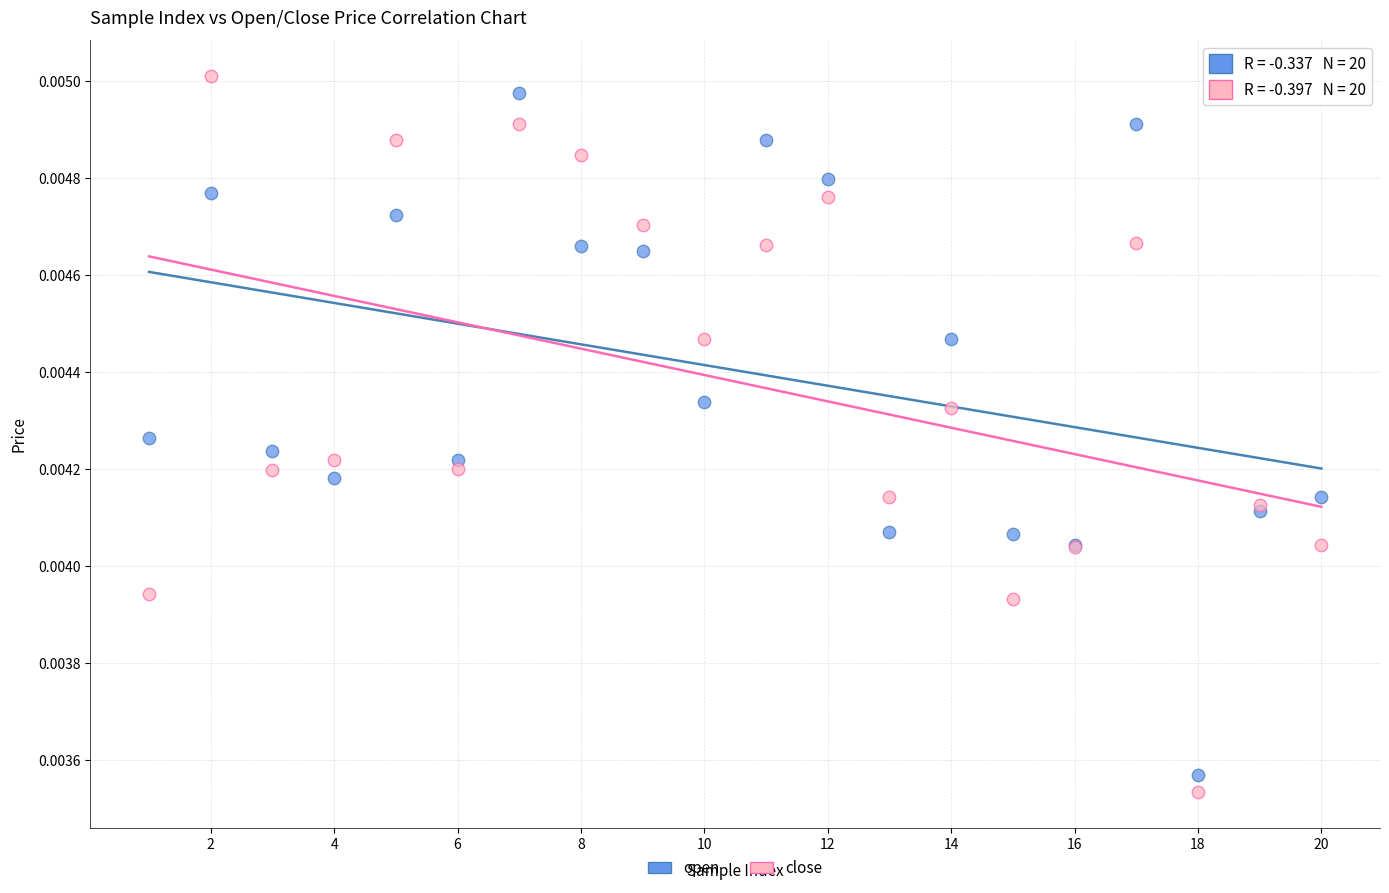

Which series reaches the minimum Y coordinate?

close